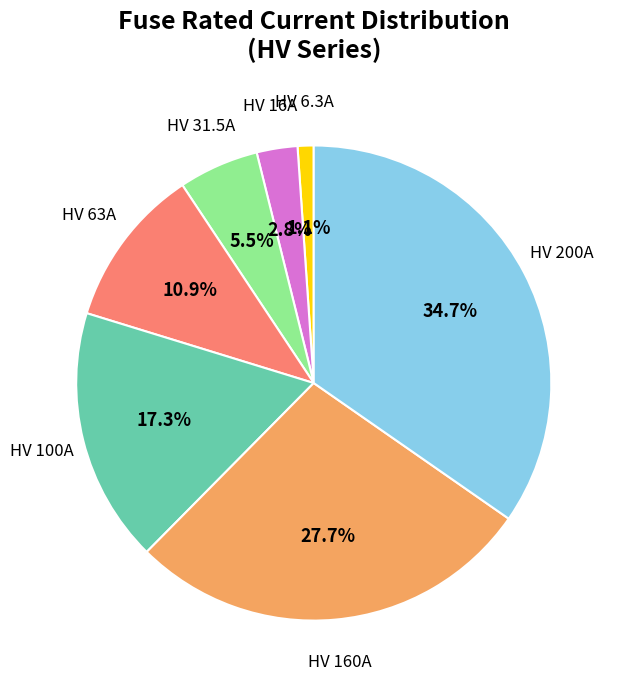

Is there a majority slice in this chart?

No